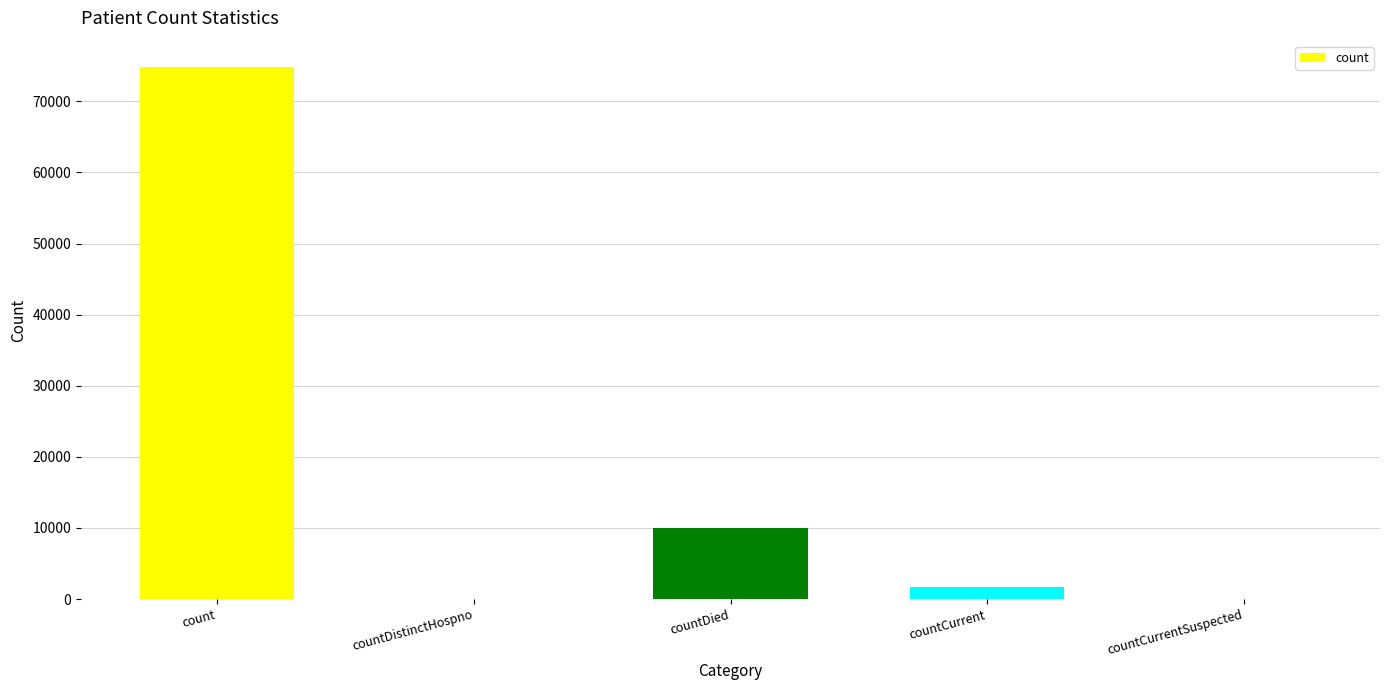

What is the sum of the values at countCurrentSuspected and count?

74800